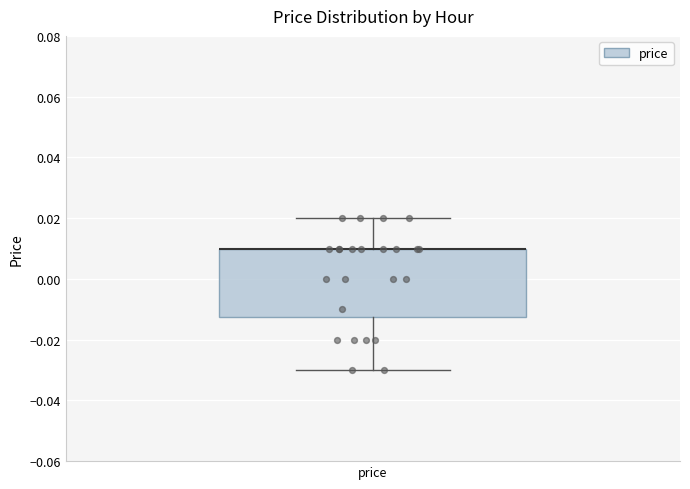

Transcribe this box plot: give where the median line is, the range the box spans, and where the two whiskers end, as read against the y-axis. The values are not printed on the chart, so give them approximately, as read against the axis.

median 0.010 (drawn on the box's upper edge), box -0.012 to 0.010, whiskers -0.030 to 0.020